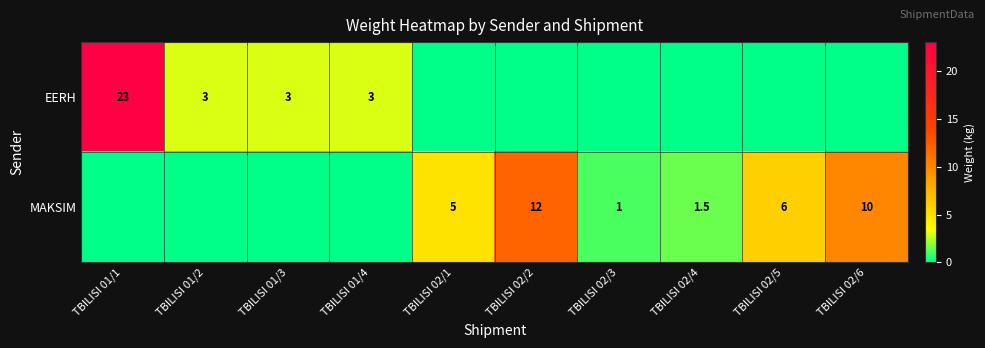

The value of EERH at TBILISI 01/1 is 9.2. True or false?

False